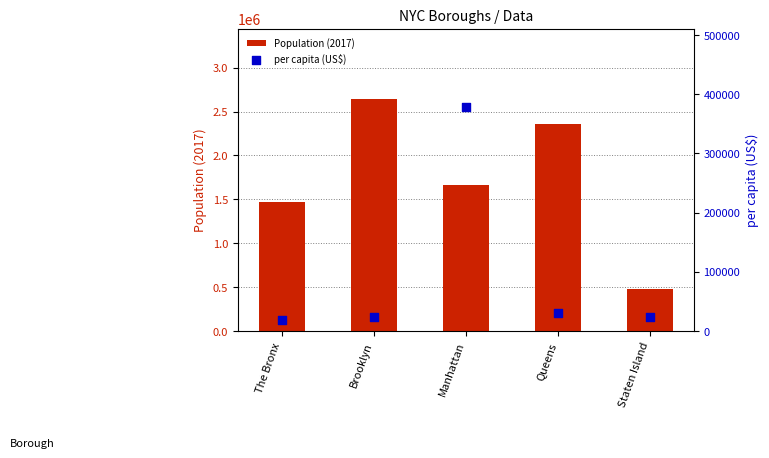

At which category is the sum across all series the highest?

Brooklyn